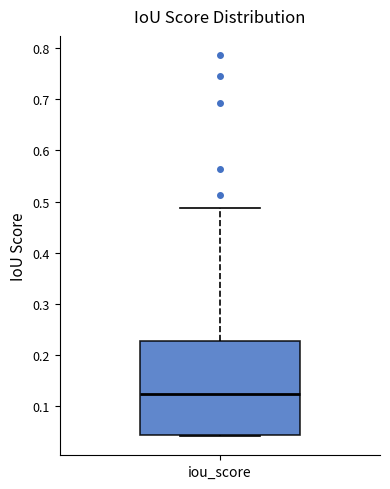

Read this box plot against the y-axis: the position of the median line, the range covered by the box, and the ends of both whiskers. The values are not printed on the chart, so give them approximately, as read against the axis.

median 0.12, box 0.04 to 0.23, whiskers 0.04 to 0.49